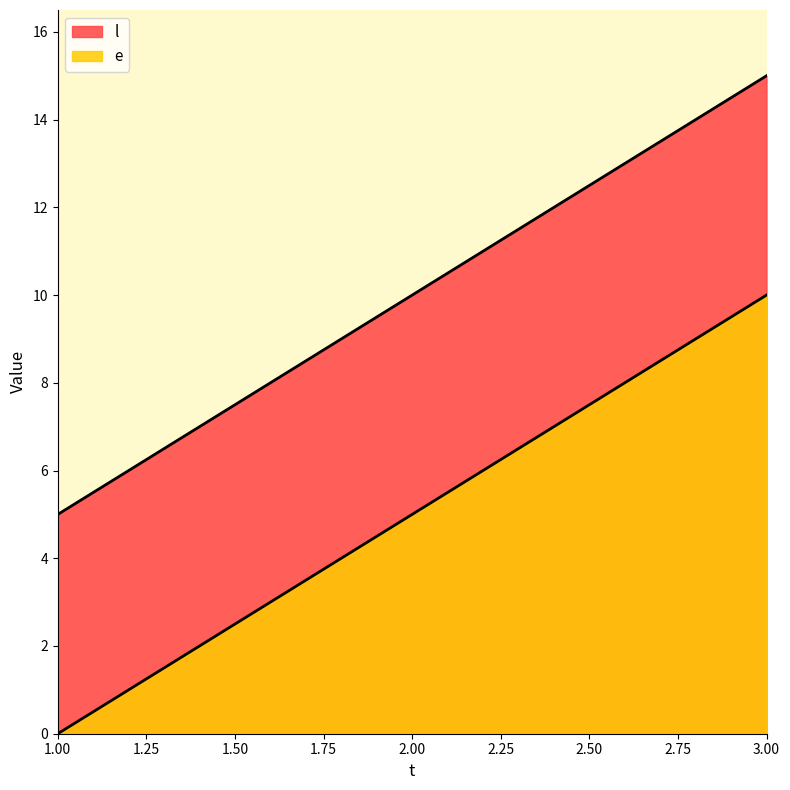

At which label is e closest to 10?

2